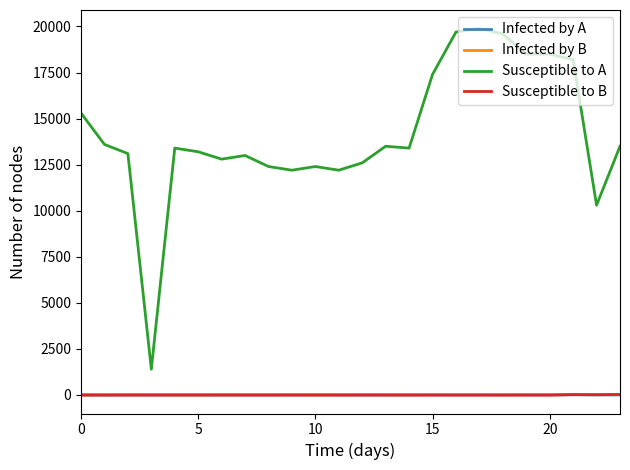

What is the maximum value shown in the chart?

19900.0